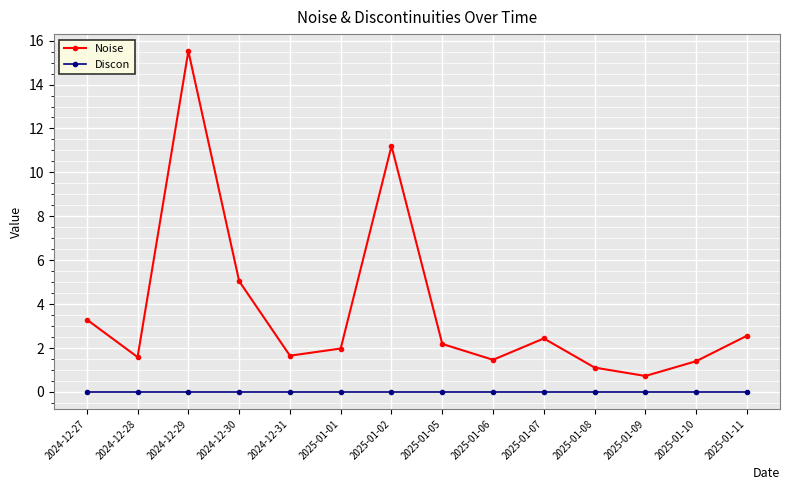

Rank the series at 2025-01-02 from highest to lowest value.

Noise, Discon